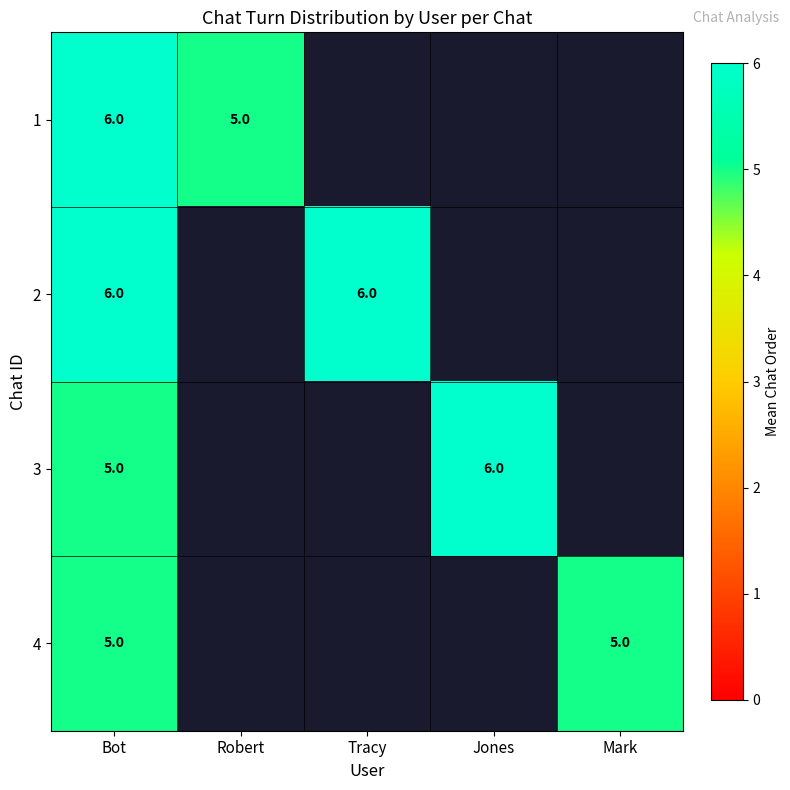

The 3 series shows 11 at Jones. True or false?

False